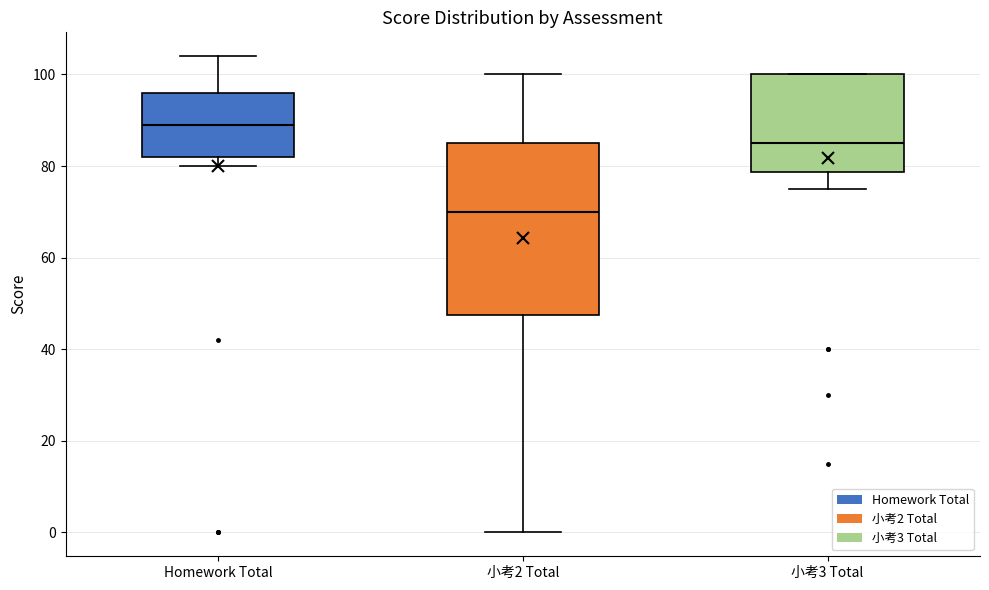

Which box's median line is the lowest?

小考2 Total